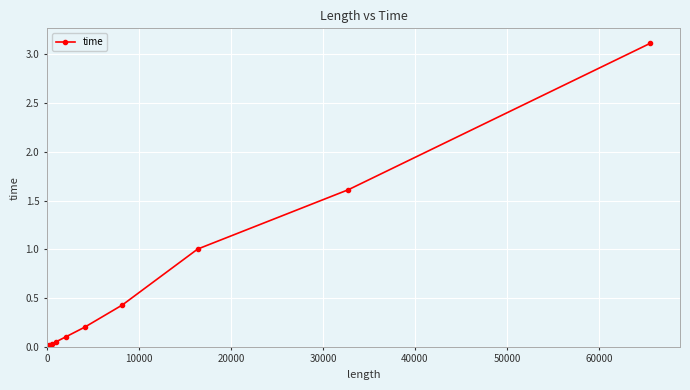

What is the sum of all values?

6.6